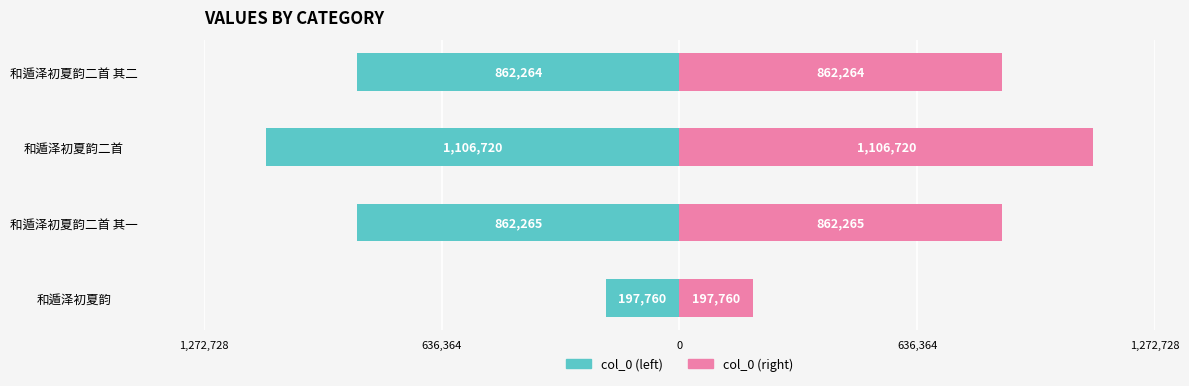

Rank the series at 和遁泽初夏韵二首 from highest to lowest value.

col_0 (right), col_0 (left)